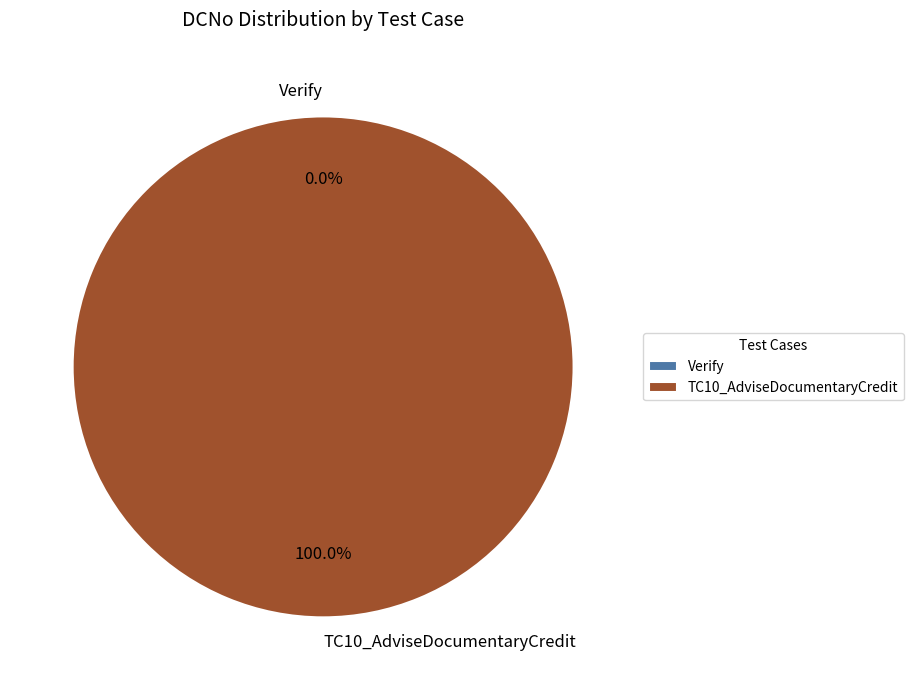

Which has a higher value, Verify or TC10_AdviseDocumentaryCredit?

TC10_AdviseDocumentaryCredit